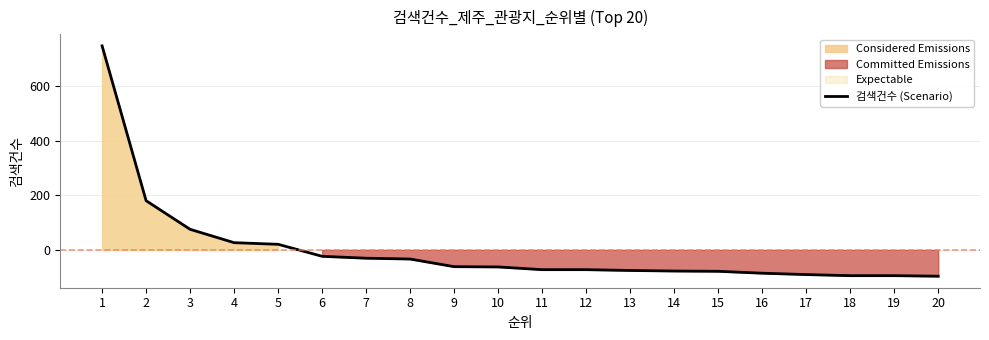

Is it true that the value at 6 is -23.6?

True